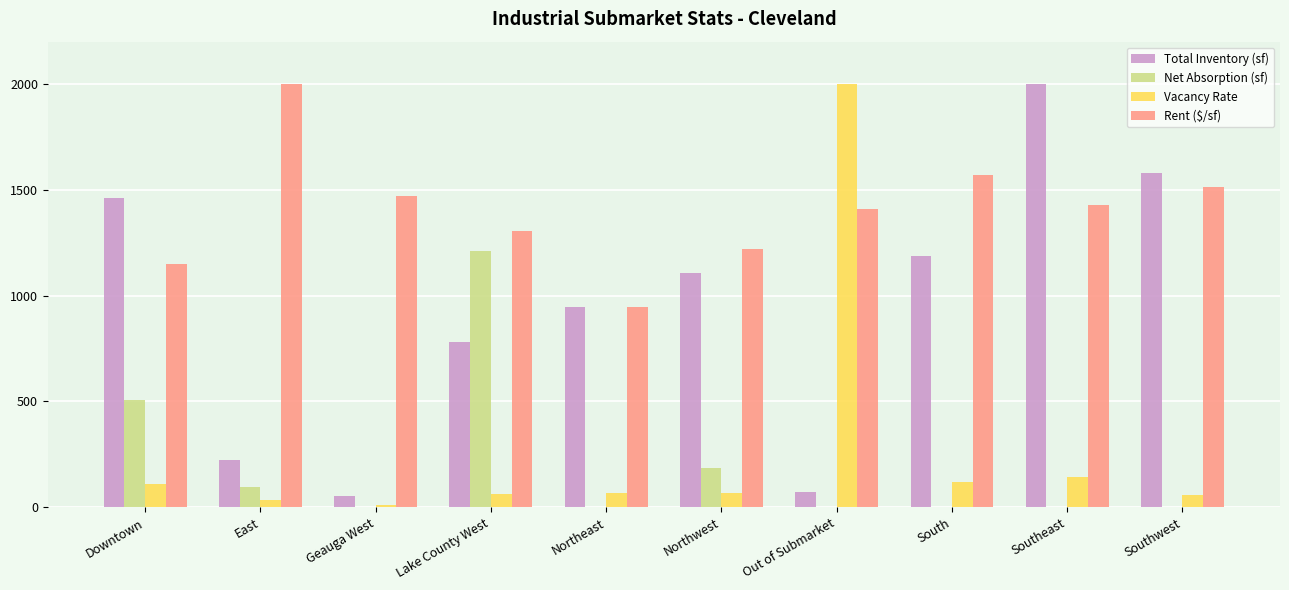

What is the difference between the Total Inventory (sf) values at South and Out of Submarket?

1115.8